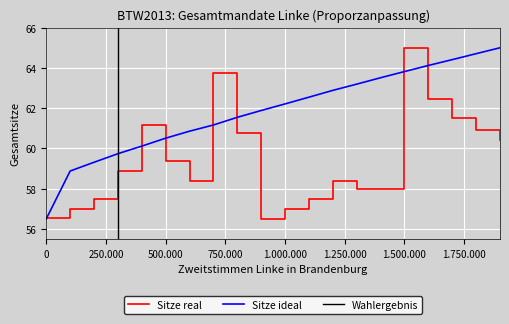

At which label does Sitze real reach its peak?

1.500.000